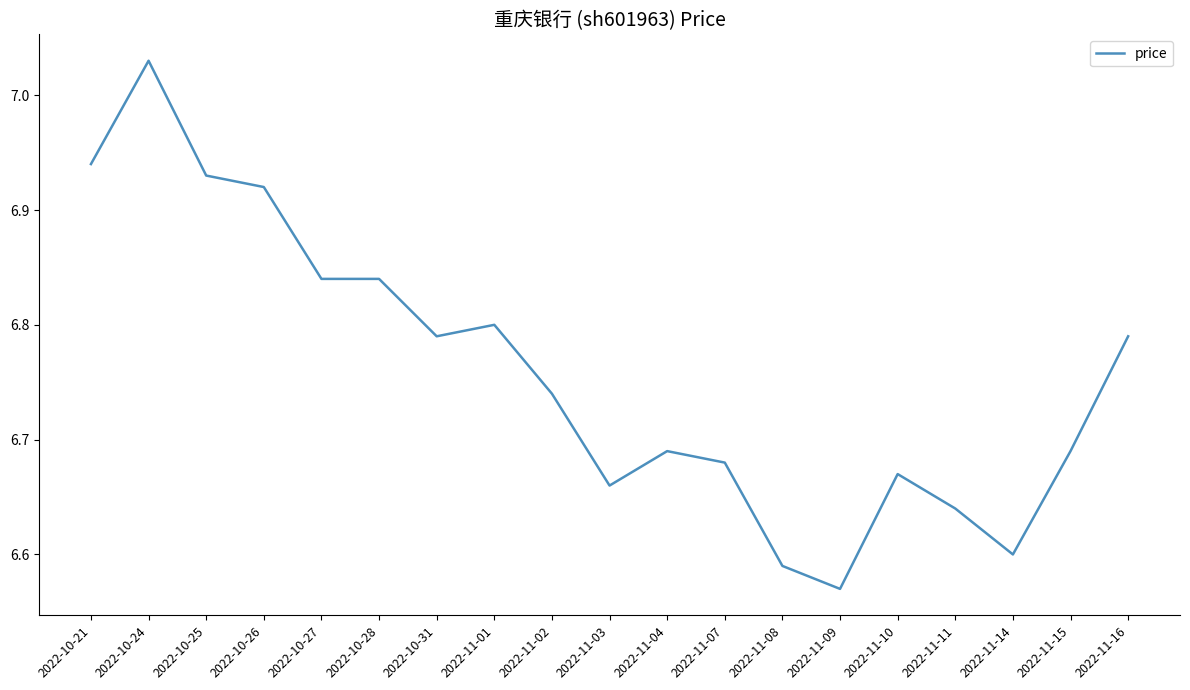

Which label corresponds to the smallest value in the chart?

2022-11-09